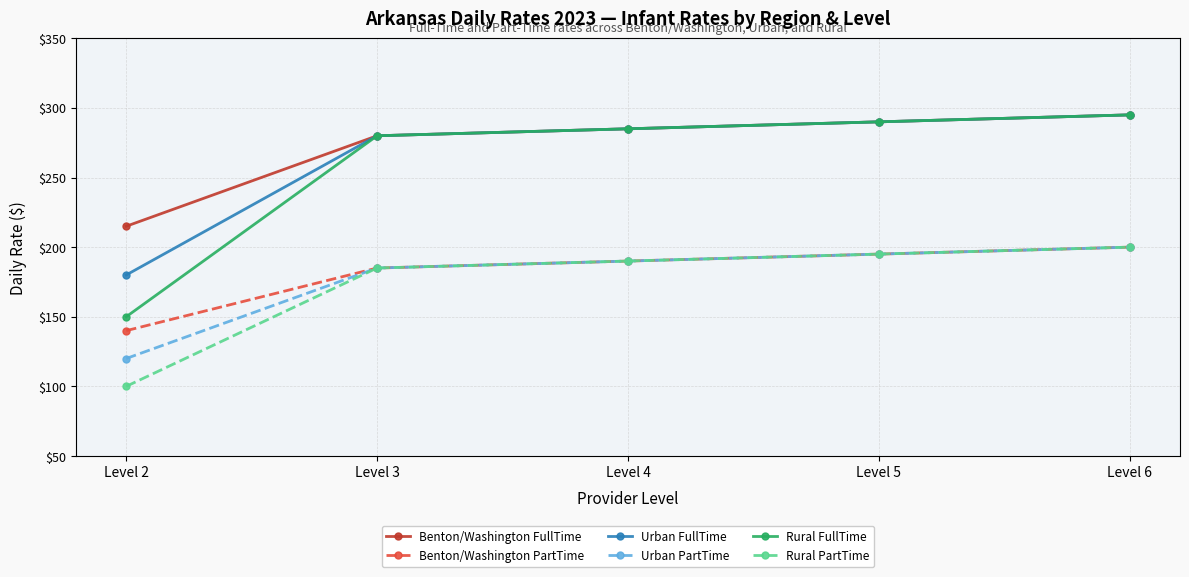

What is the minimum value for Rural PartTime?

100